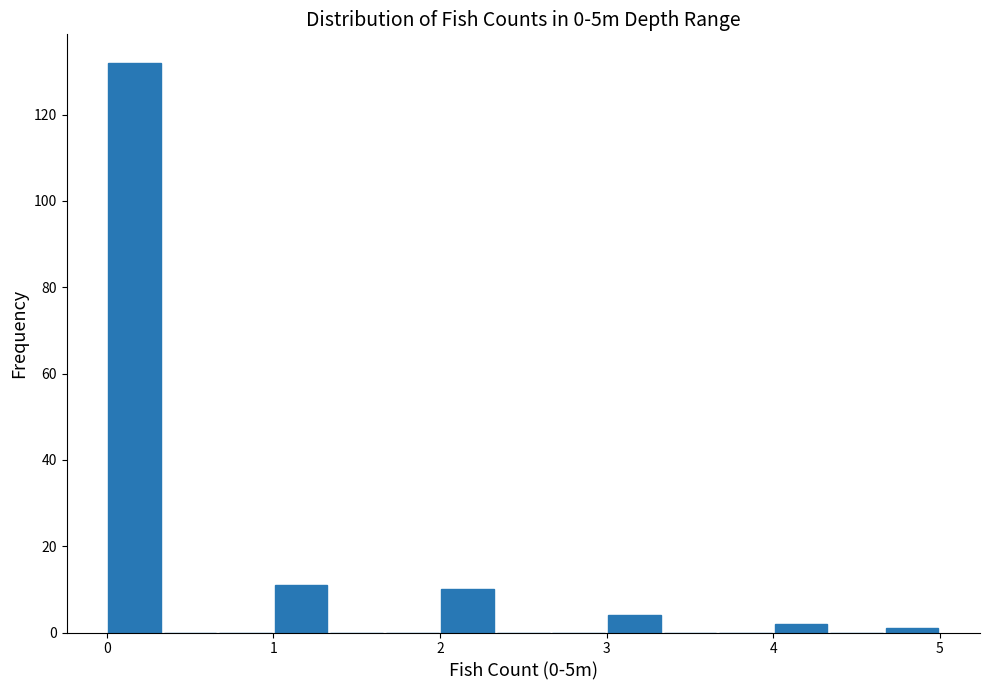

Read against the x-axis, roughly where is the centre of the tallest bar?

0.2